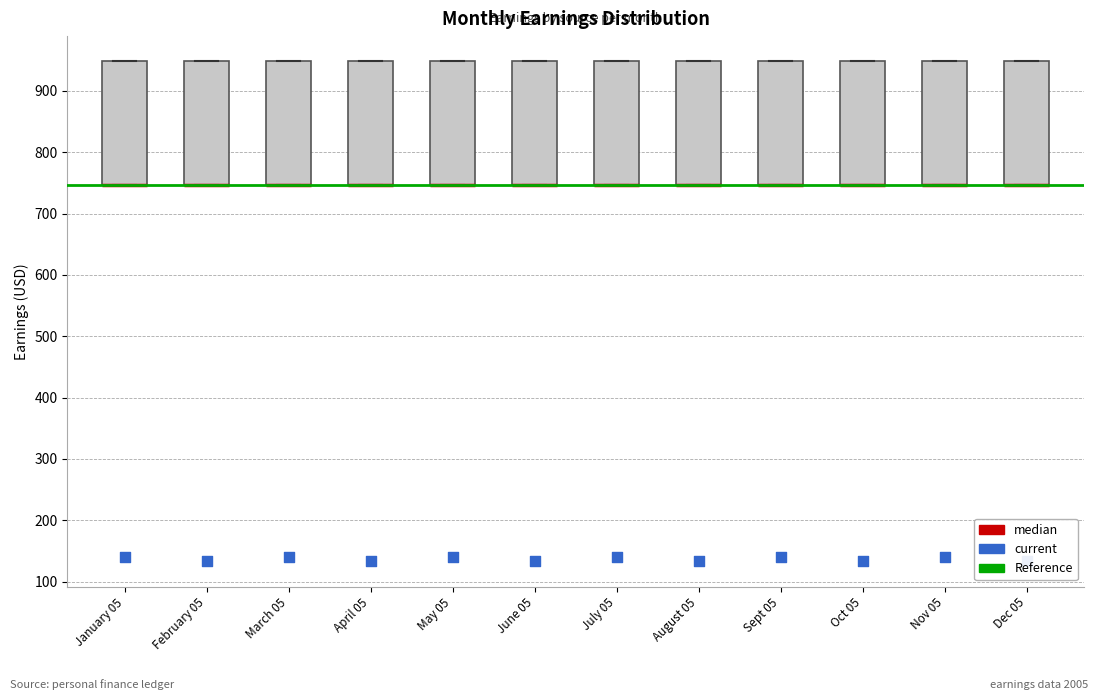

Reading left to right, transcribe this box plot: for each box, give where its median line is, the range the box spans, and where its two whiskers end, as read against the y-axis. The values are not printed on the chart, so give them approximately, as read against the axis.

January 05: median 750 (drawn on the box's lower edge), box 750 to 950, whiskers 750 to 950
February 05: median 750 (drawn on the box's lower edge), box 750 to 950, whiskers 750 to 950
March 05: median 750 (drawn on the box's lower edge), box 750 to 950, whiskers 750 to 950
April 05: median 750 (drawn on the box's lower edge), box 750 to 950, whiskers 750 to 950
May 05: median 750 (drawn on the box's lower edge), box 750 to 950, whiskers 750 to 950
June 05: median 750 (drawn on the box's lower edge), box 750 to 950, whiskers 750 to 950
July 05: median 750 (drawn on the box's lower edge), box 750 to 950, whiskers 750 to 950
August 05: median 750 (drawn on the box's lower edge), box 750 to 950, whiskers 750 to 950
Sept 05: median 750 (drawn on the box's lower edge), box 750 to 950, whiskers 750 to 950
Oct 05: median 750 (drawn on the box's lower edge), box 750 to 950, whiskers 750 to 950
Nov 05: median 750 (drawn on the box's lower edge), box 750 to 950, whiskers 750 to 950
Dec 05: median 750 (drawn on the box's lower edge), box 750 to 950, whiskers 750 to 950